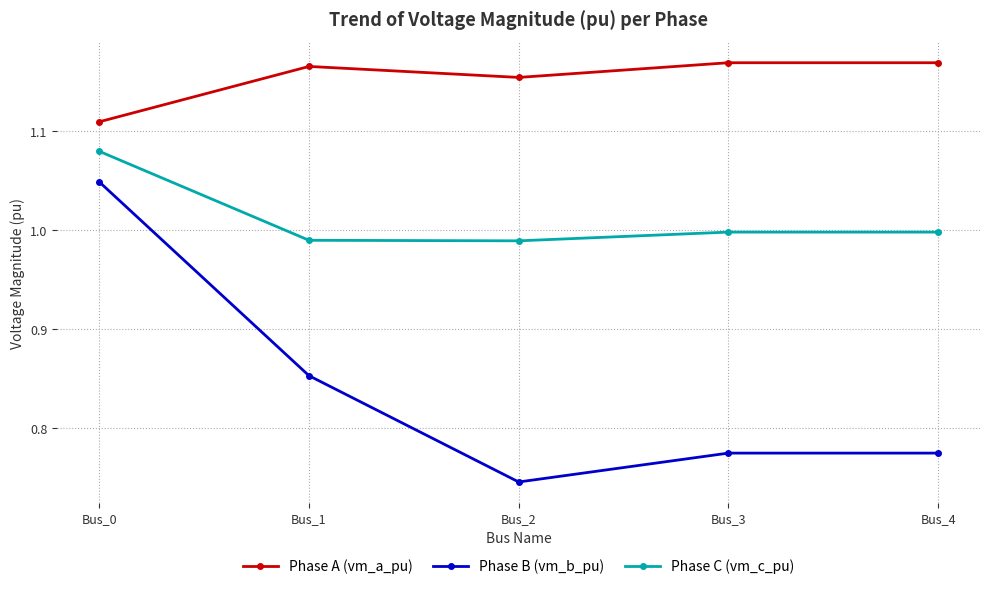

Is it true that Phase C (vm_c_pu) equals 1.4 at Bus_4?

False